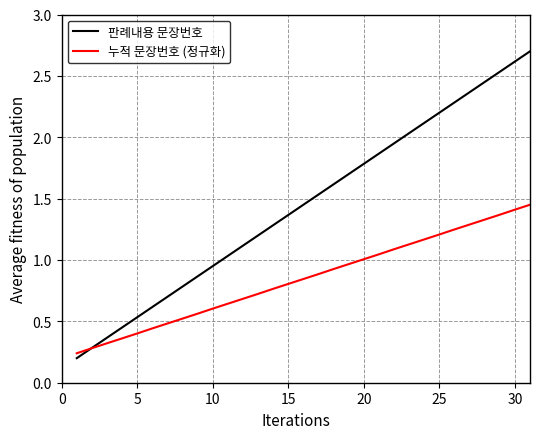

Which series has the widest spread of values?

판례내용 문장번호